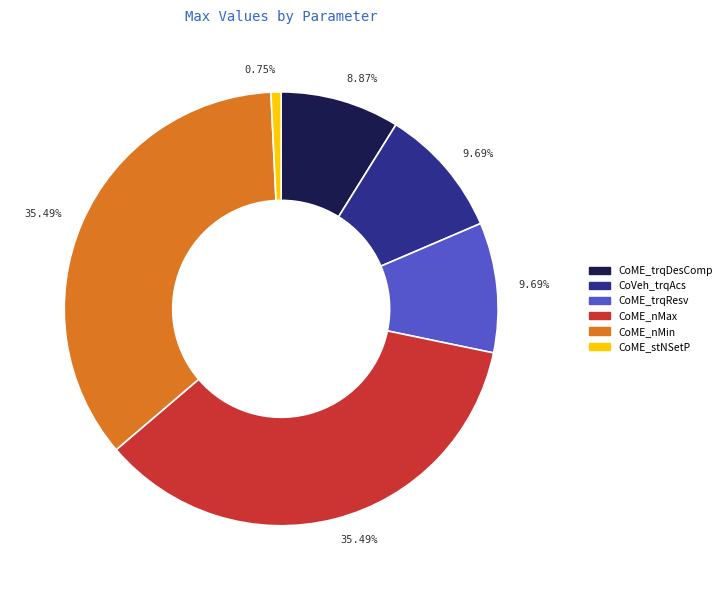

What is the total percentage of CoME_trqDesComp and CoME_nMin?

44.4%